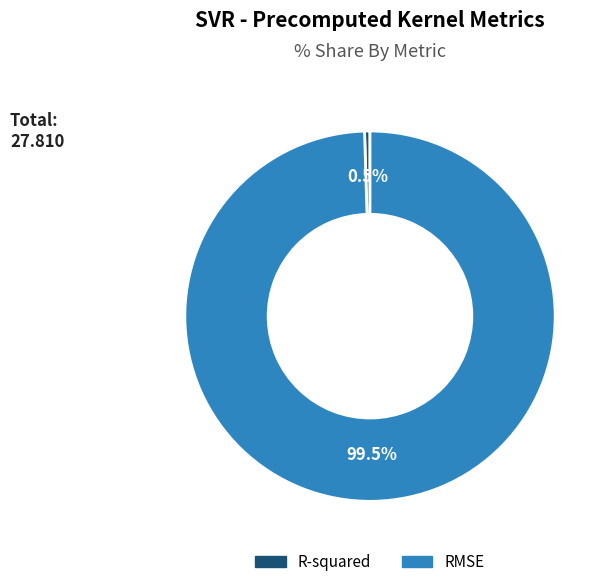

What percentage is NOT represented by R-squared?

99.5%